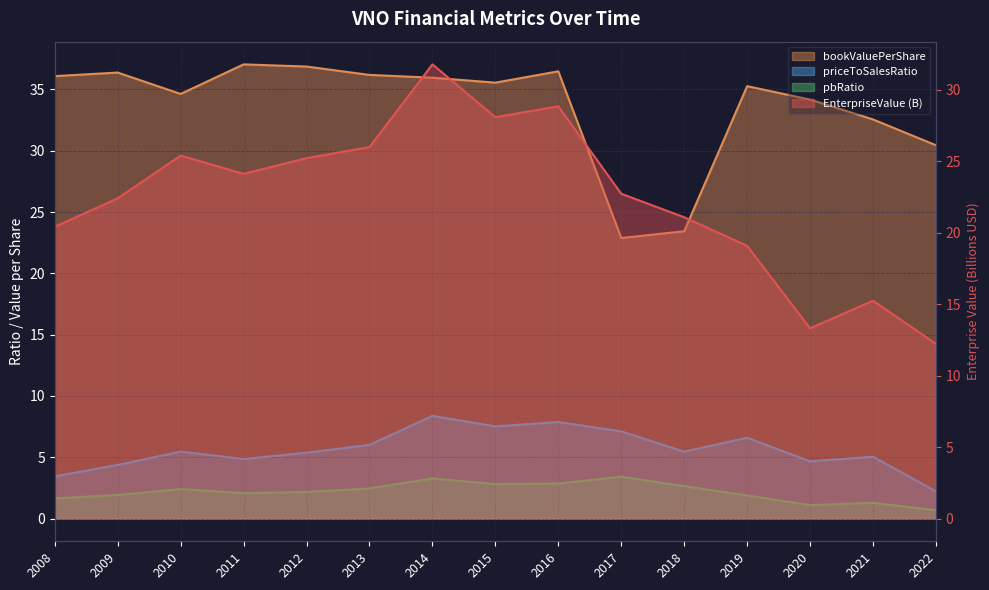

Is it true that priceToSalesRatio equals 3.2 at 2010?

False